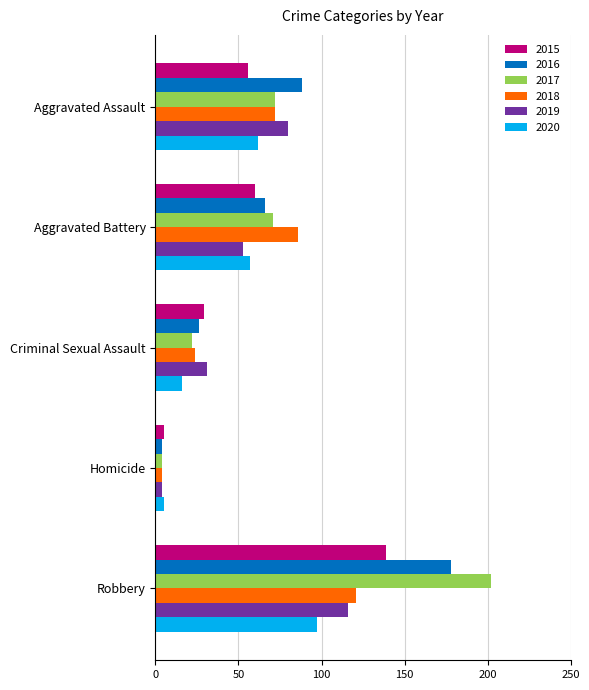

How many categories are shown in the chart?

5